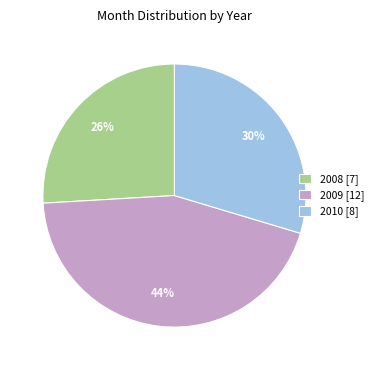

Which has a higher value, 2008 [7] or 2009 [12]?

2009 [12]